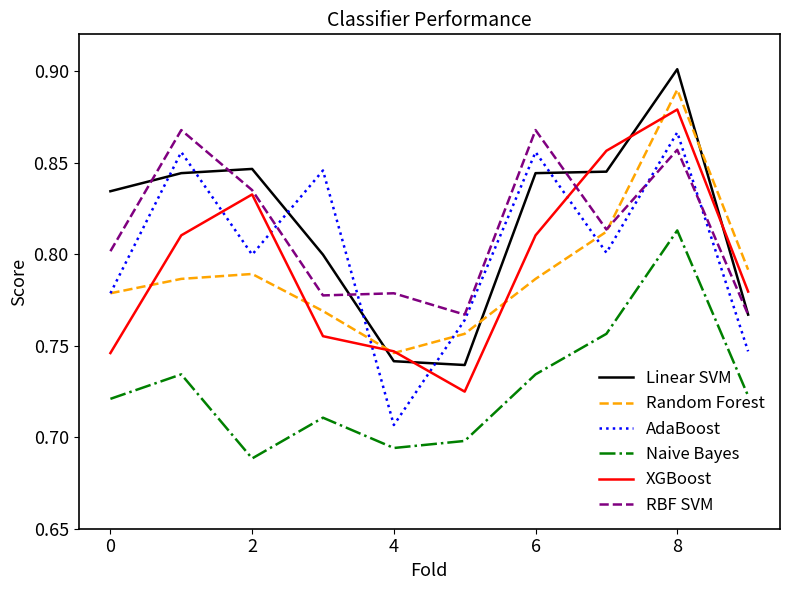

What are all the series names shown in the legend?

Linear SVM, Random Forest, AdaBoost, Naive Bayes, XGBoost, RBF SVM